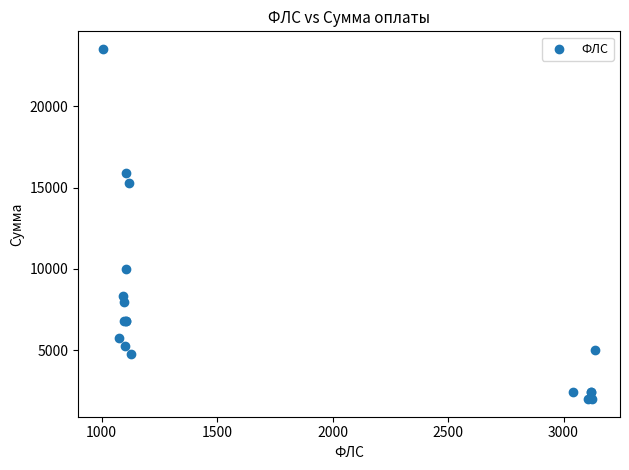

What Y value in the scatter plot is closest to 12758?

15263.7